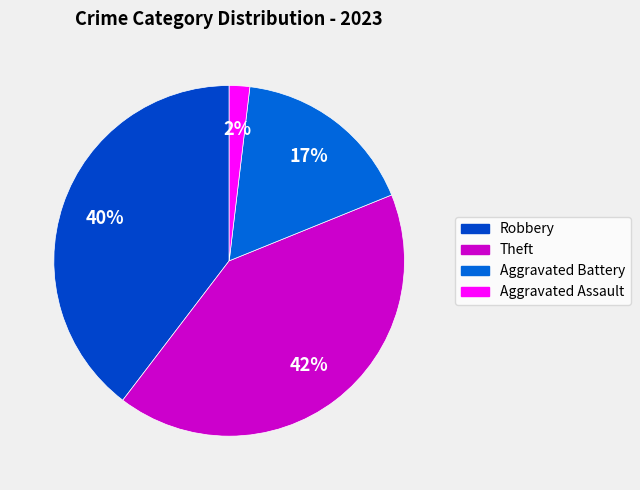

Which slice is the largest?

Theft